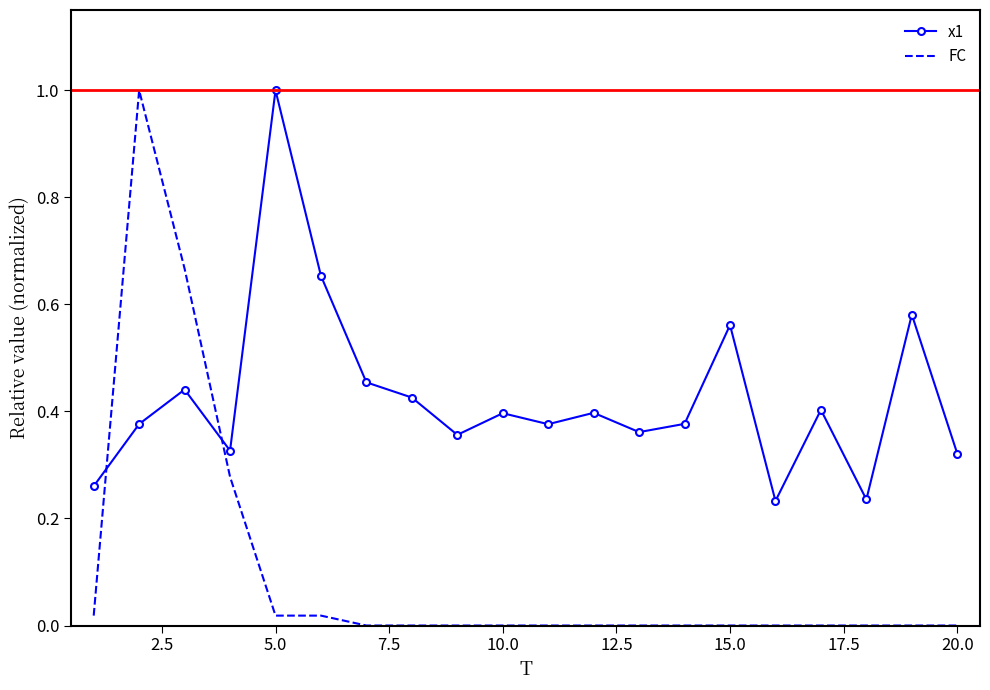

What is the difference between the maximum and minimum values in the x1 series?

0.8